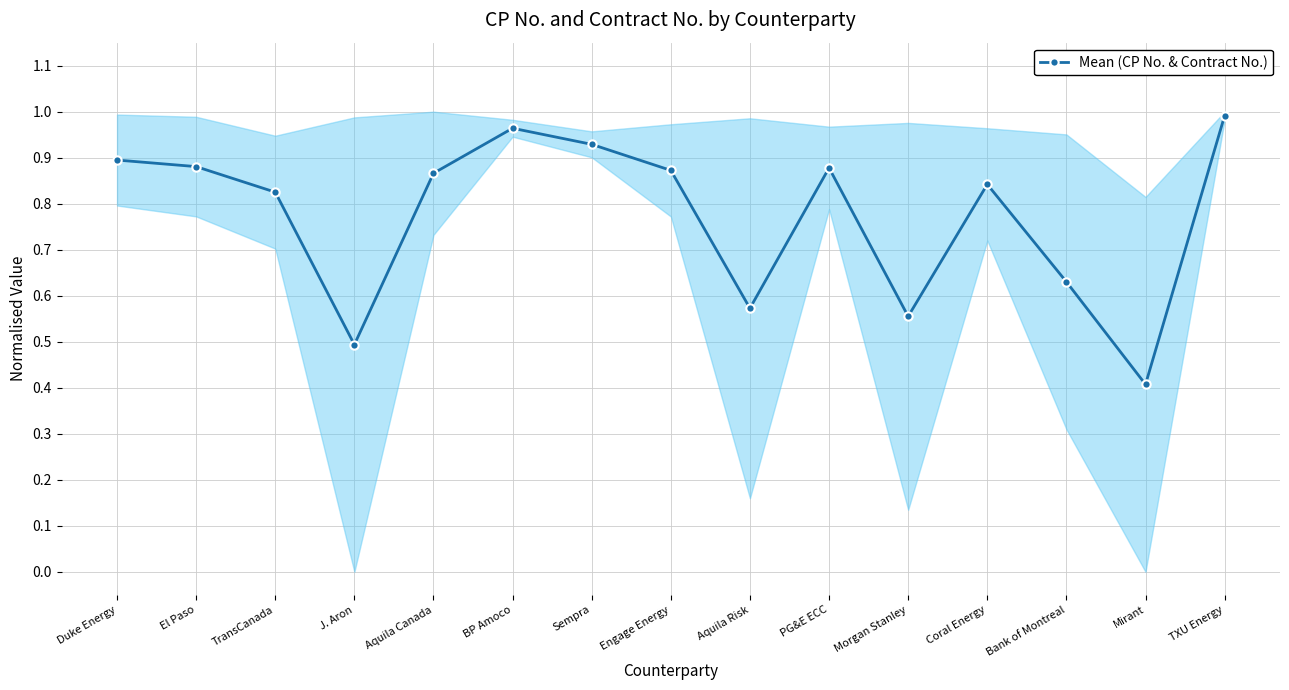

How many lines are shown in the chart?

1